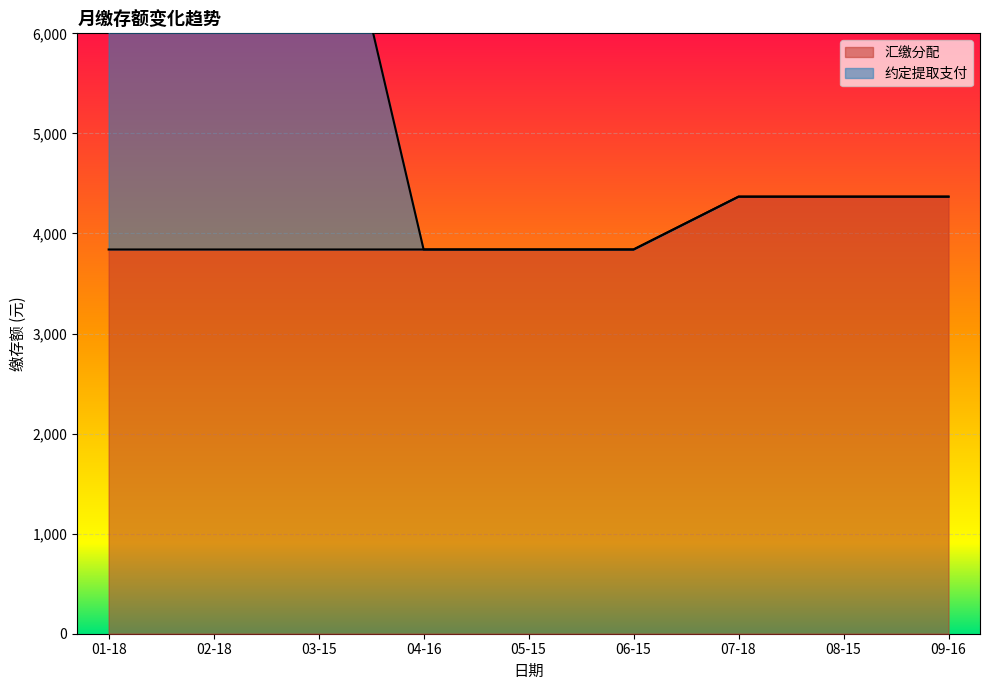

At which category is the sum across all series the highest?

01-18